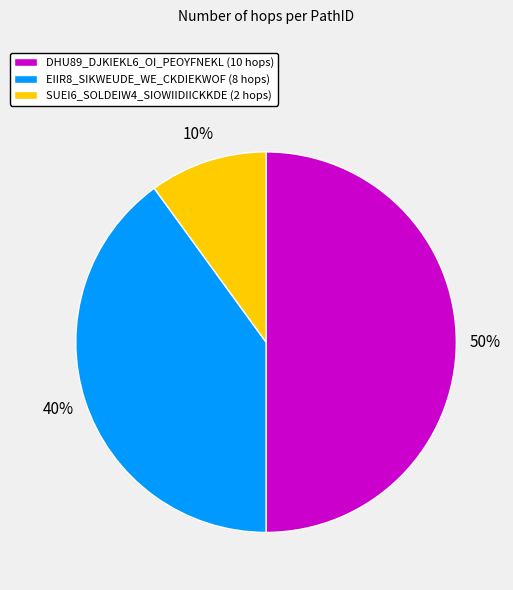

Which slice is the smallest?

SUEI6_SOLDEIW4_SIOWIIDIICKKDE